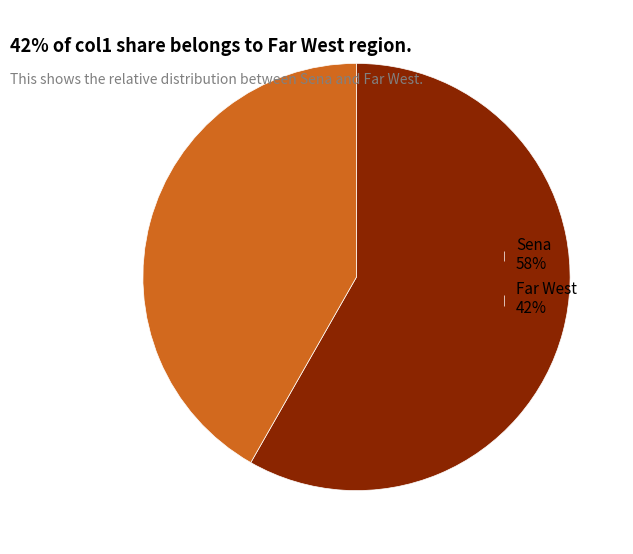

Does Sena represent more than half of the total?

Yes